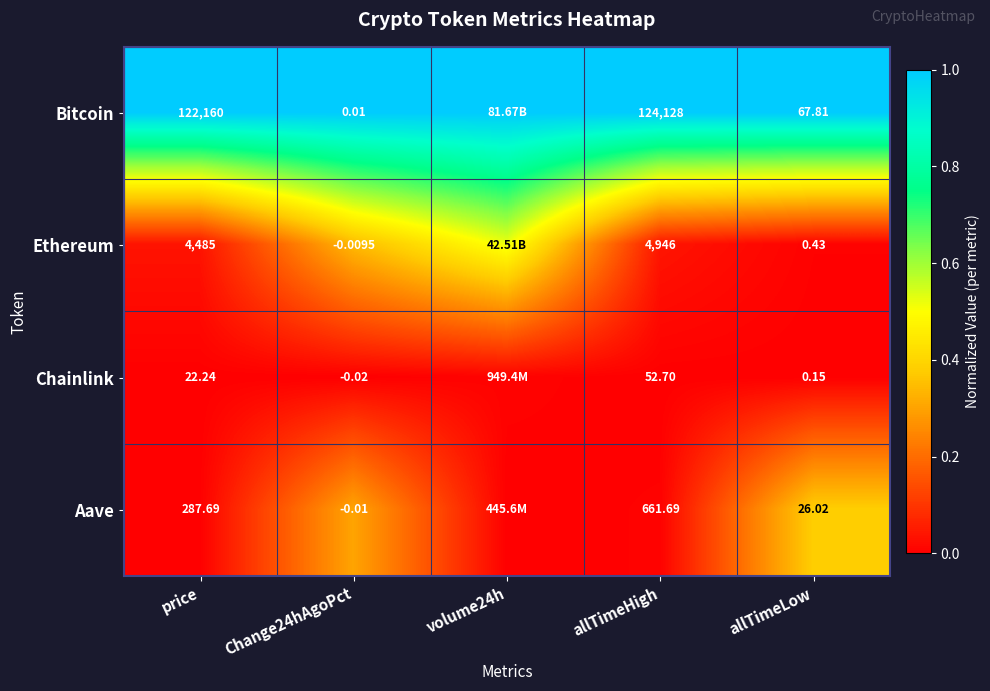

Between allTimeHigh and price, which is larger?

allTimeHigh